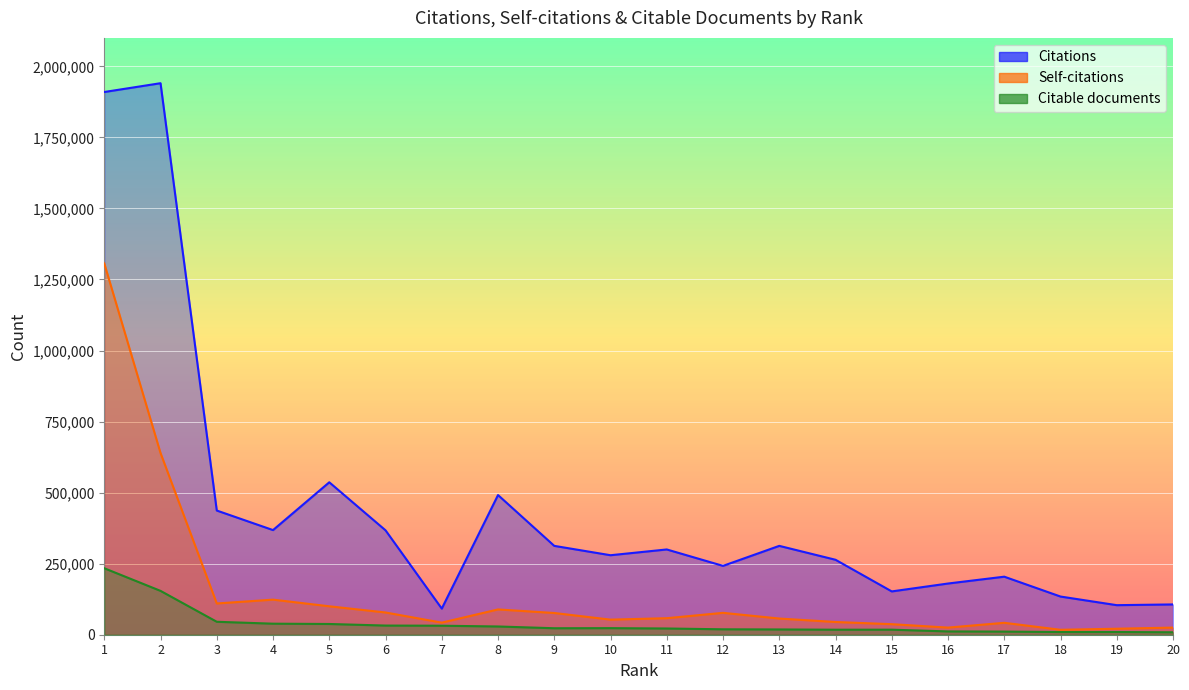

Reading left to right, extract all data points from this chart.

Citations: 1909601	1940563	436961	368175	536378	367356	91906	491467	312631	279709	300015	242250	312632	263733	152380	180159	204214	134337	103992	106596
Self-citations: 1306438	639345	109968	123446	100038	78265	42529	88987	76446	53110	58151	77012	56968	44799	37112	25045	41937	17418	21105	25077
Citable documents: 233883	154288	45559	38848	37780	32227	31664	29011	22819	23166	21913	19085	18529	17661	17745	11596	10992	9448	9514	8595